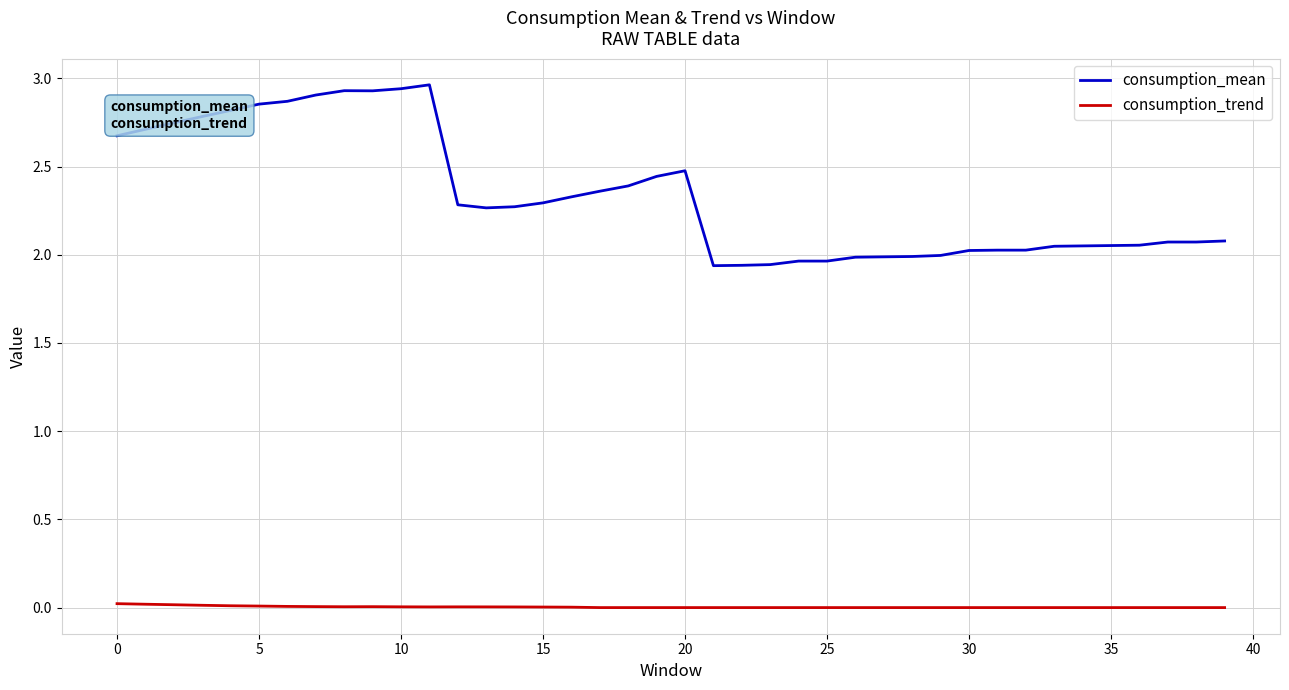

What are all the series names shown in the legend?

consumption_mean, consumption_trend